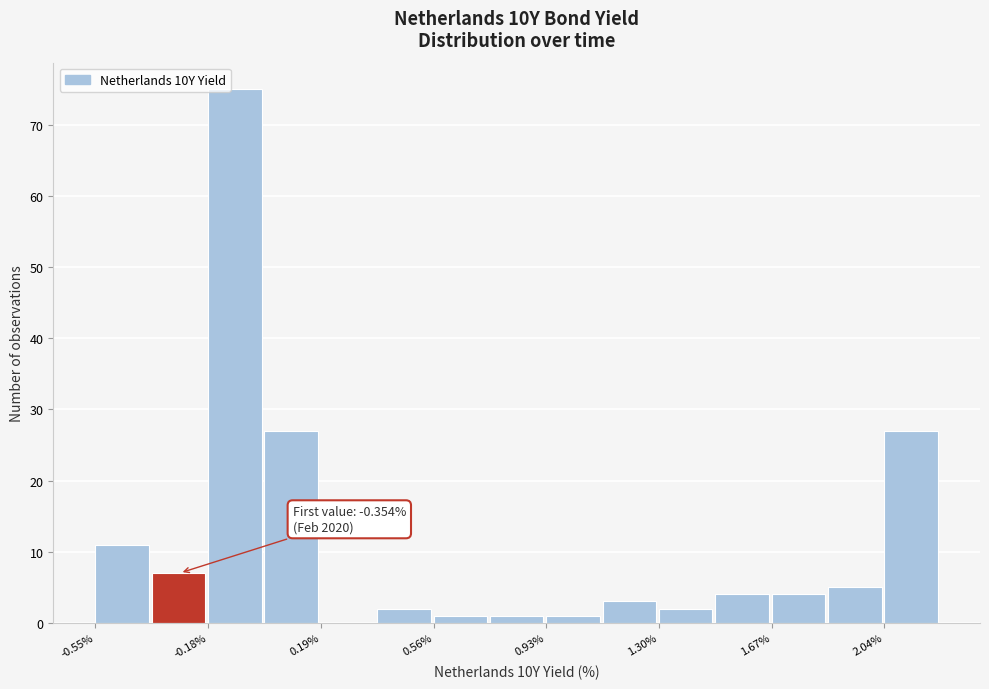

Read against the x-axis, roughly where is the centre of the tallest bar?

-0.10